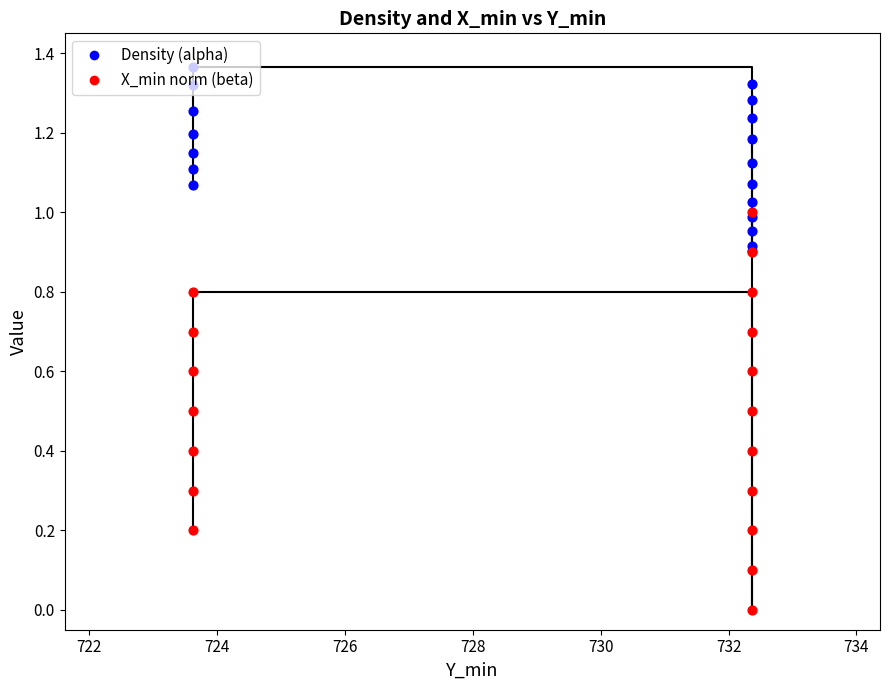

Which series has the widest spread of Y values?

X_min (norm)